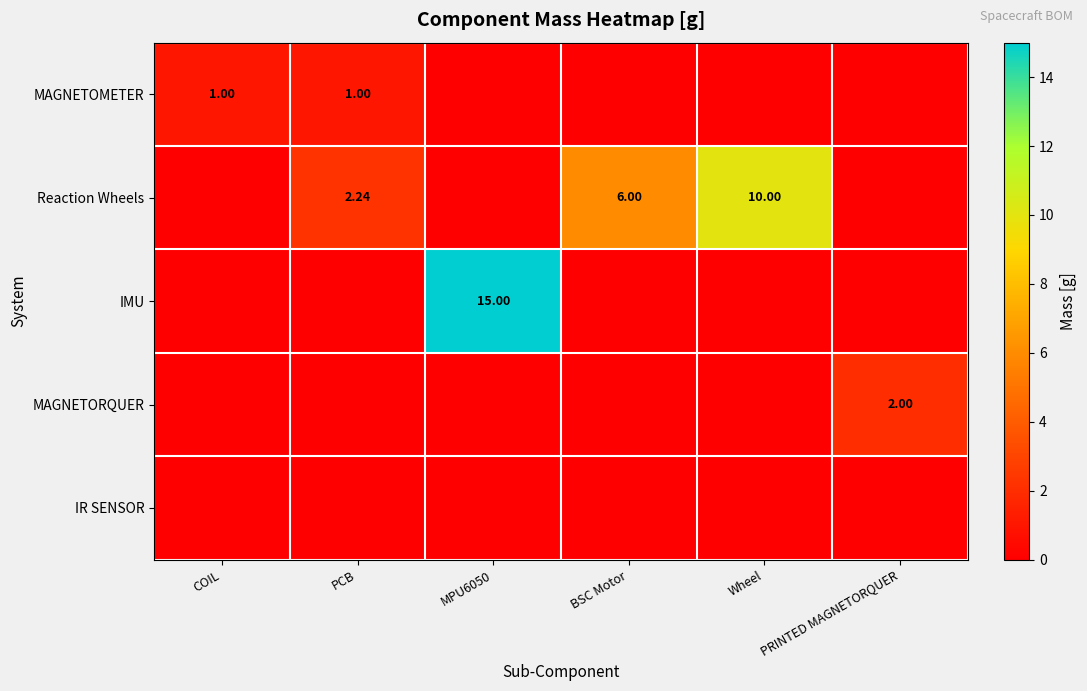

What is the difference between the highest and lowest values at BSC Motor?

6.0